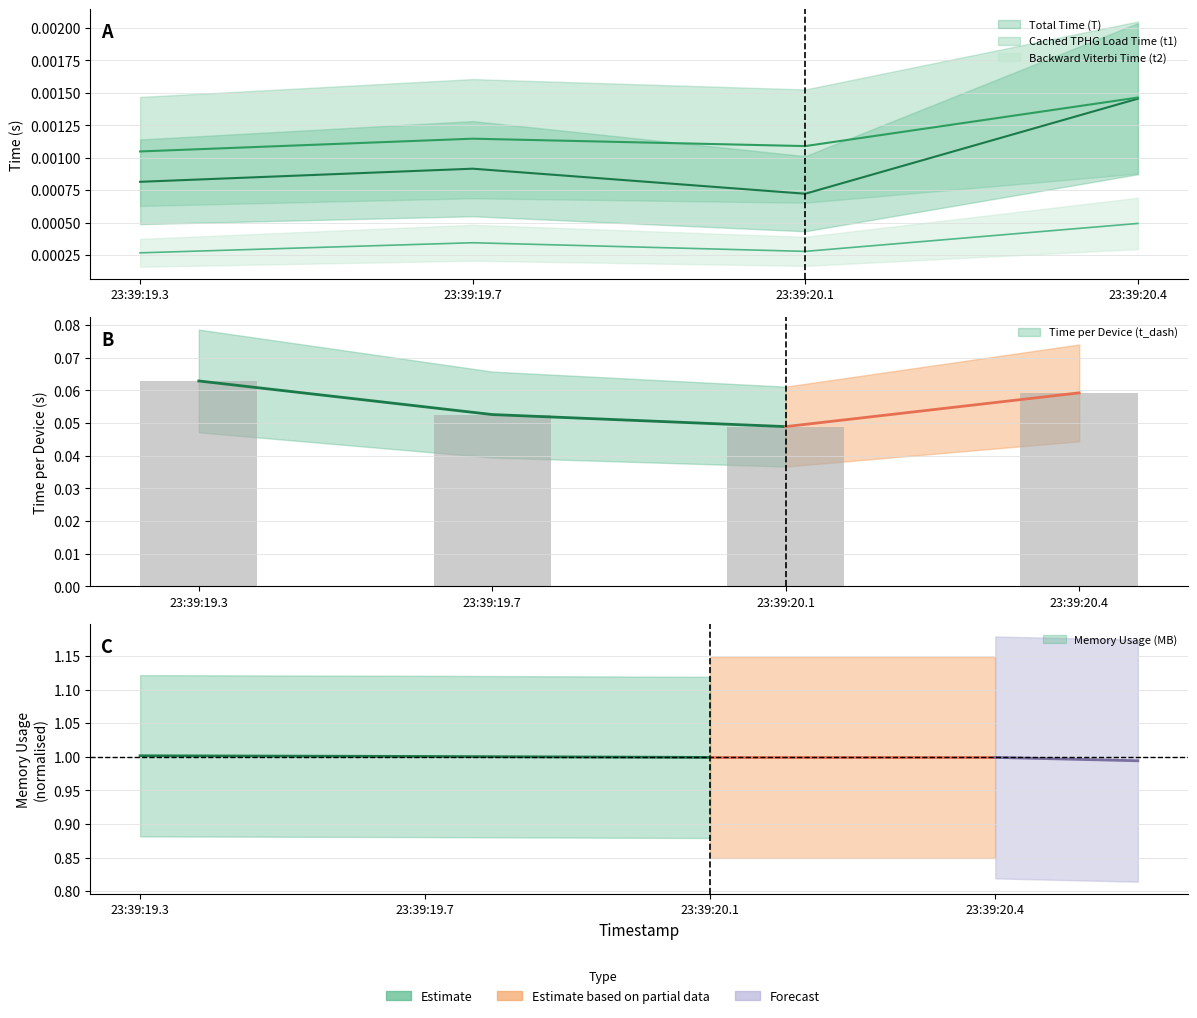

Reading left to right, transcribe all the data shown in this chart.

Total Time (T): 0.0	0.0	0.0	0.0
Cached TPHG Load Time (t1): 0.0	0.0	0.0	0.0
Backward Viterbi Time (t2): 0.0	0.0	0.0	0.0
Time per Device (t_dash): 0.1	0.1	0.0	0.1